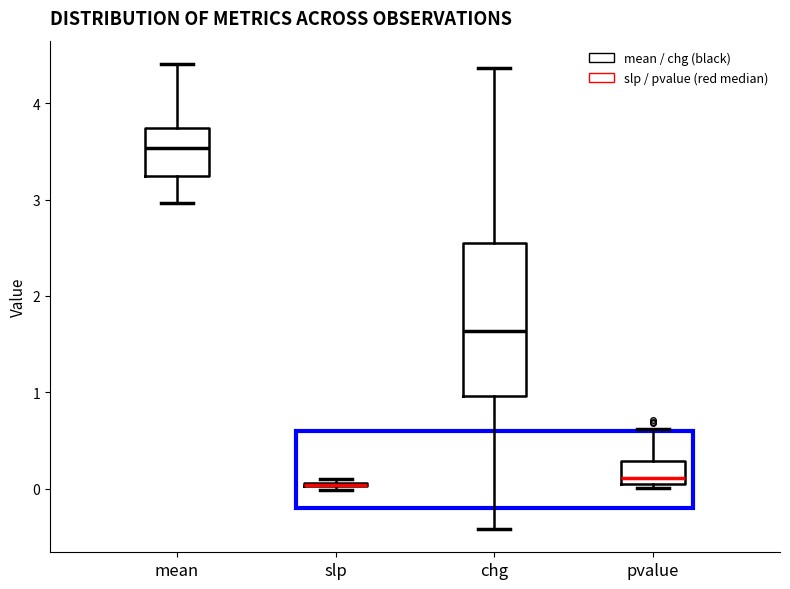

Comparing the boxes themselves (not the whiskers), which one is the tallest?

chg